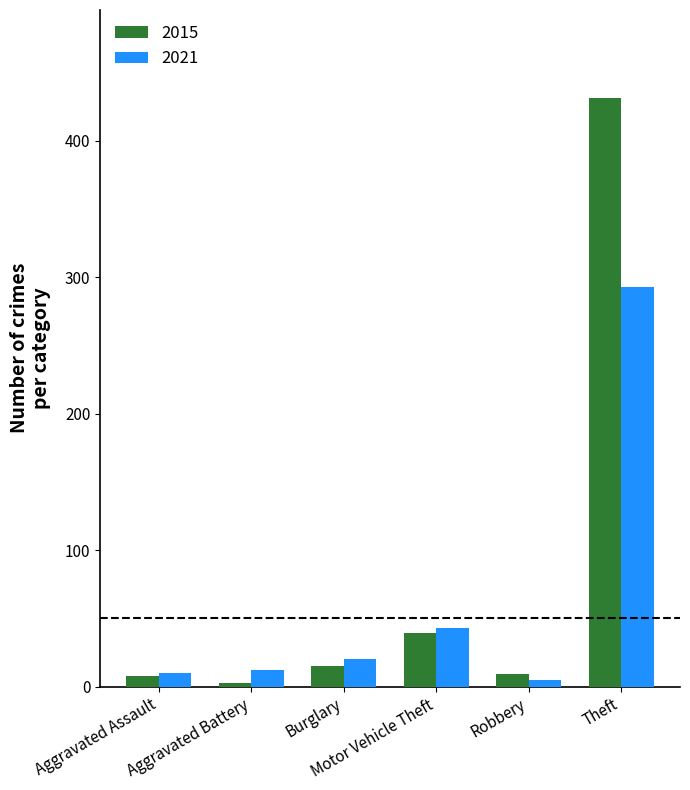

How many distinct data groups are displayed?

2